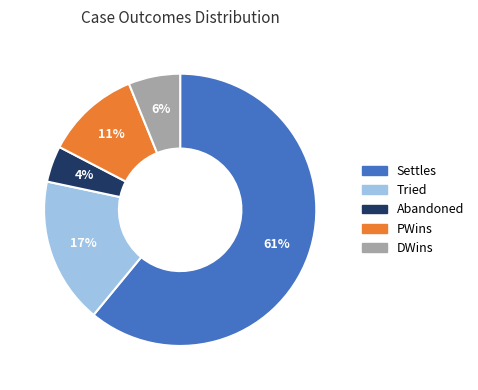

Which slice is the smallest?

Abandoned